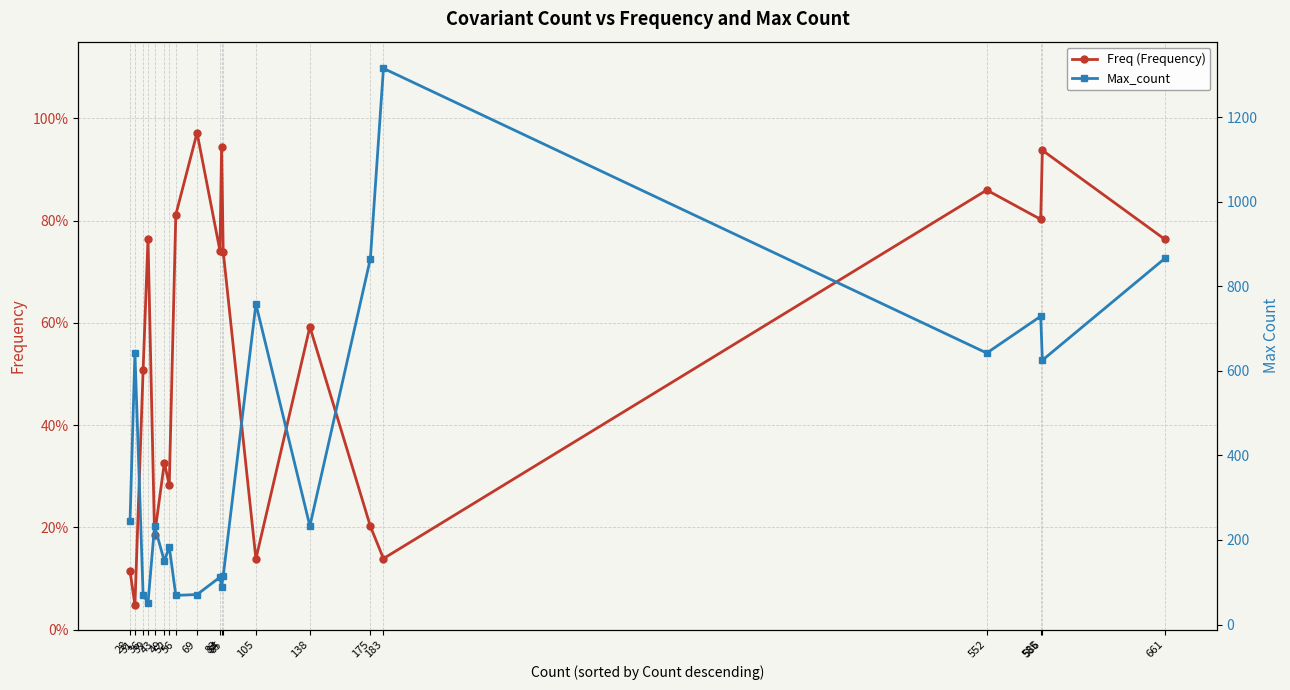

Reading left to right, list all the values displayed in this chart.

Freq (Frequency): 0.8	0.9	0.8	0.9	0.1	0.2	0.6	0.1	0.7	0.9	0.7	1.0	0.8	0.3	0.3	0.2	0.8	0.5	0.0	0.1
Max_count: 866.0	625.0	729.0	642.0	1315.0	865.0	233.0	758.0	115.0	89.0	112.0	71.0	69.0	184.0	150.0	233.0	51.0	71.0	642.0	244.0